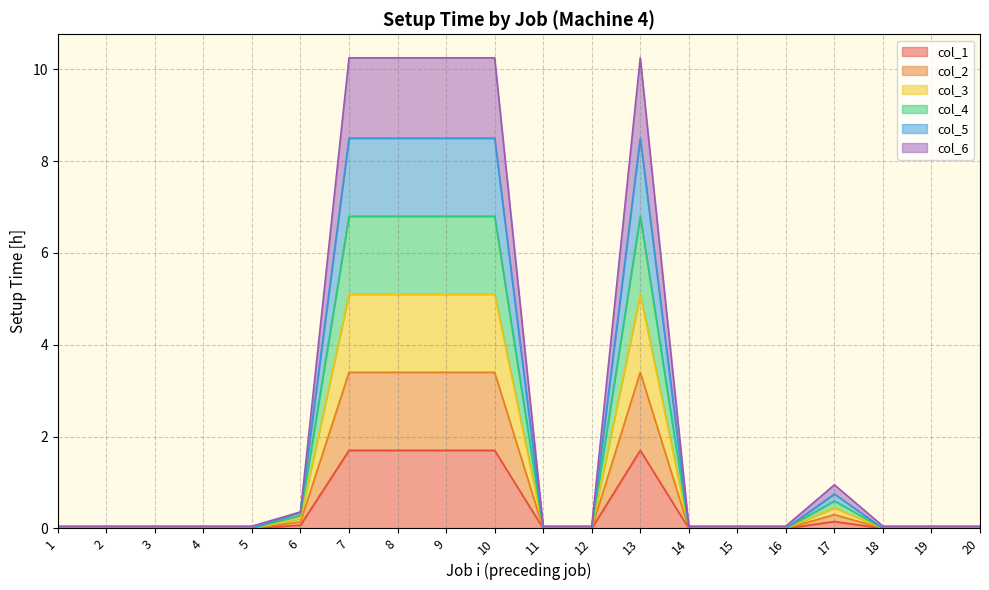

Reading left to right, what are all the values shown in this chart?

col_1: 1=0.0	2=0.0	3=0.0	4=0.0	5=0.0	6=0.1	7=1.7	8=1.7	9=1.7	10=1.7	11=0.0	12=0.0	13=1.7	14=0.0	15=0.0	16=0.0	17=0.1	18=0.0	19=0.0	20=0.0
col_2: 1=0.0	2=0.0	3=0.0	4=0.0	5=0.0	6=0.1	7=3.4	8=3.4	9=3.4	10=3.4	11=0.0	12=0.0	13=3.4	14=0.0	15=0.0	16=0.0	17=0.3	18=0.0	19=0.0	20=0.0
col_3: 1=0.0	2=0.0	3=0.0	4=0.0	5=0.0	6=0.2	7=5.1	8=5.1	9=5.1	10=5.1	11=0.0	12=0.0	13=5.1	14=0.0	15=0.0	16=0.0	17=0.4	18=0.0	19=0.0	20=0.0
col_4: 1=0.0	2=0.0	3=0.0	4=0.0	5=0.0	6=0.3	7=6.8	8=6.8	9=6.8	10=6.8	11=0.0	12=0.0	13=6.8	14=0.0	15=0.0	16=0.0	17=0.6	18=0.0	19=0.0	20=0.0
col_5: 1=0.0	2=0.0	3=0.0	4=0.0	5=0.0	6=0.4	7=8.5	8=8.5	9=8.5	10=8.5	11=0.0	12=0.0	13=8.5	14=0.0	15=0.0	16=0.0	17=0.8	18=0.0	19=0.0	20=0.0
col_6: 1=0.1	2=0.1	3=0.1	4=0.1	5=0.1	6=0.4	7=10.2	8=10.2	9=10.2	10=10.2	11=0.1	12=0.1	13=10.2	14=0.1	15=0.1	16=0.1	17=0.9	18=0.1	19=0.1	20=0.1